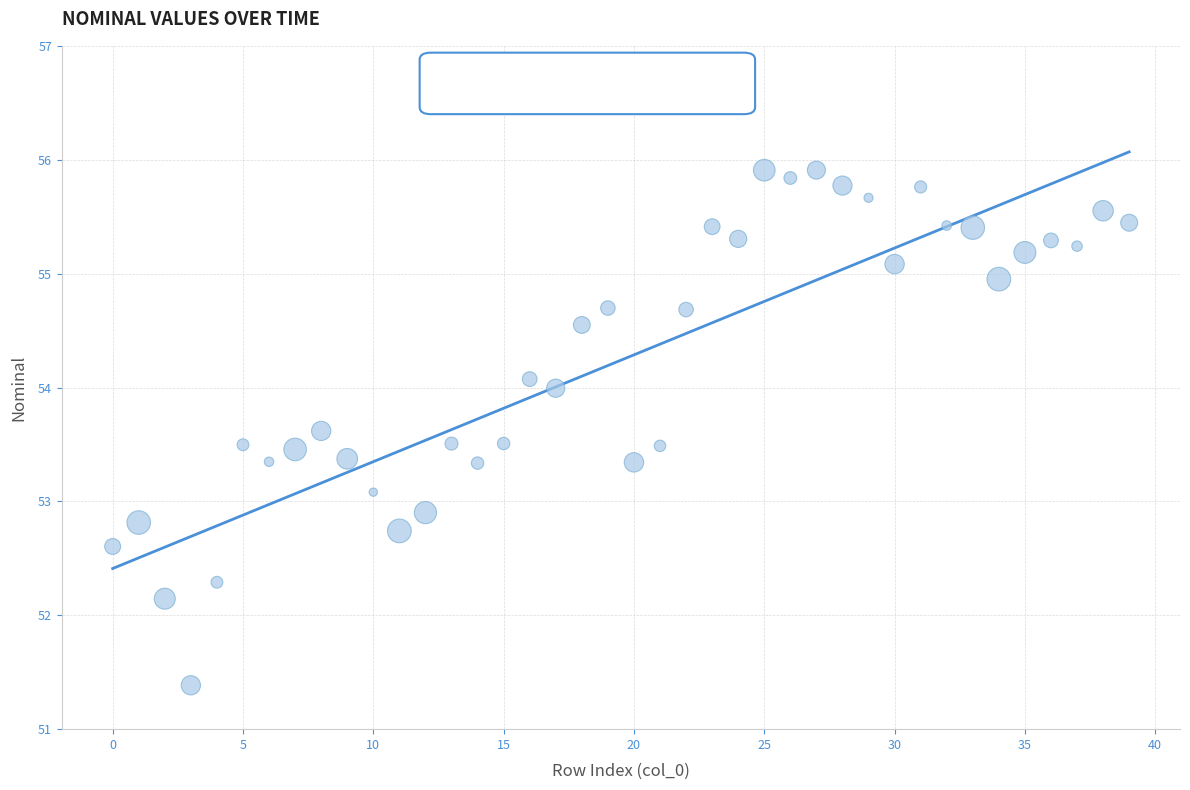

What is the range of Y values (max minus min)?

4.5